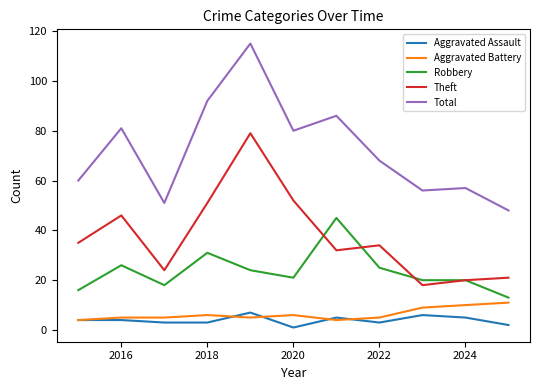

Reading left to right, what are all the values shown in this chart?

Aggravated Assault: 4	4	3	3	7	1	5	3	6	5	2
Aggravated Battery: 4	5	5	6	5	6	4	5	9	10	11
Robbery: 16	26	18	31	24	21	45	25	20	20	13
Theft: 35	46	24	51	79	52	32	34	18	20	21
Total: 60	81	51	92	115	80	86	68	56	57	48